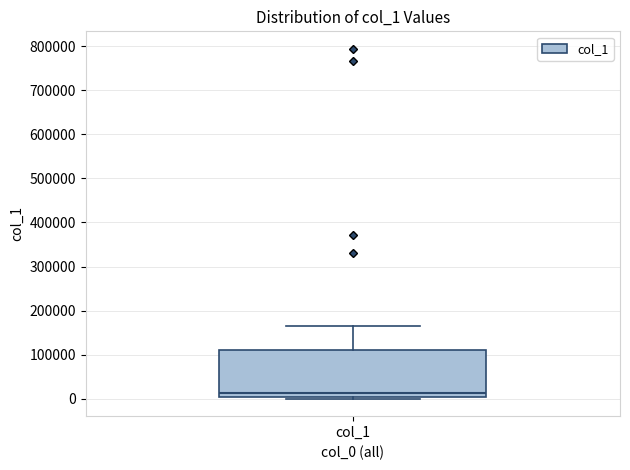

Where does the median line of the box for col_1 sit on the y-axis? The values are not printed on the chart, so give them approximately, as read against the axis.

10000